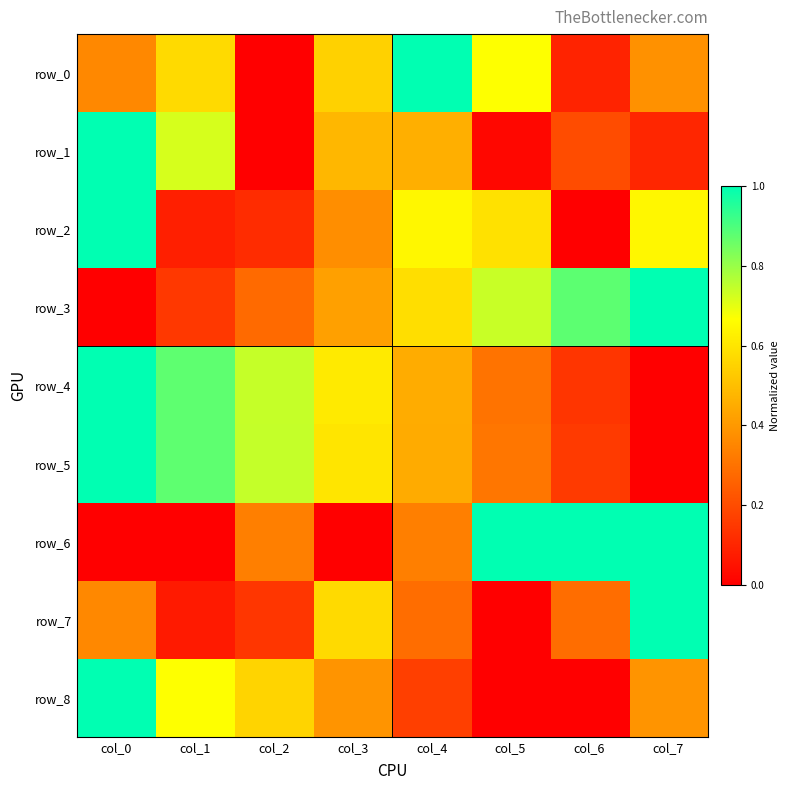

Which has a higher value, col_6 or col_7?

col_7